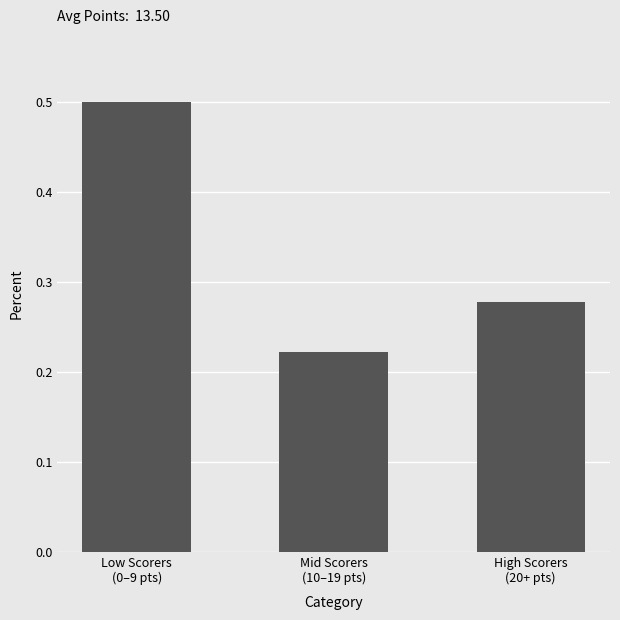

At which label is the value closest to 0?

Mid Scorers
(10–19 pts)